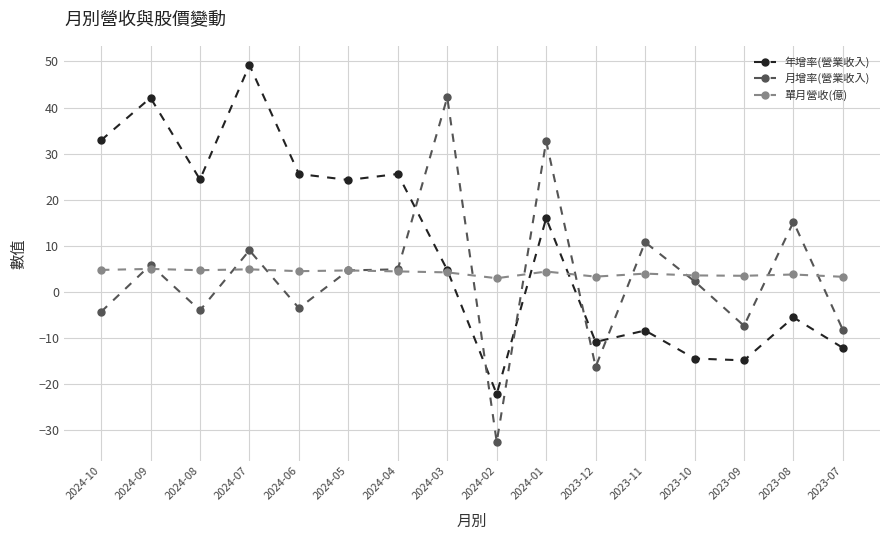

What is the label of the 6th point from the left?

2024-05